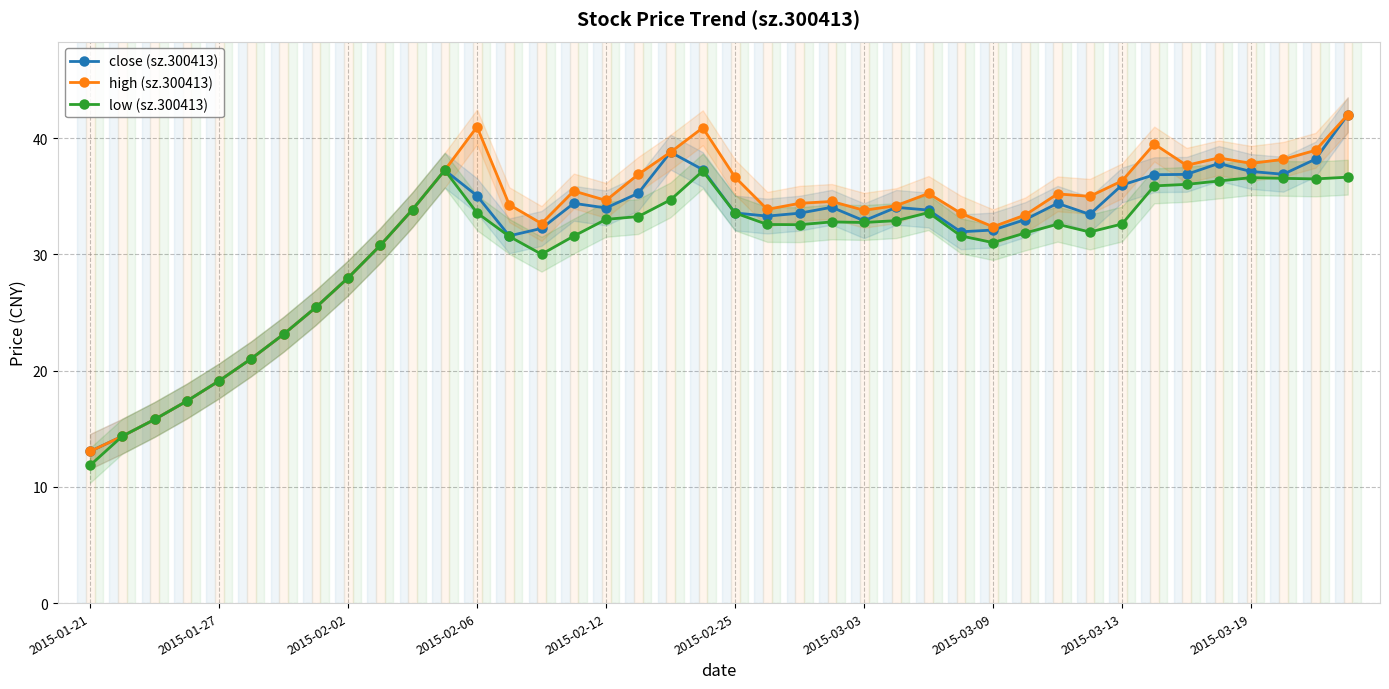

True or false: close (sz.300413) has more than 0 interior local peaks.

True